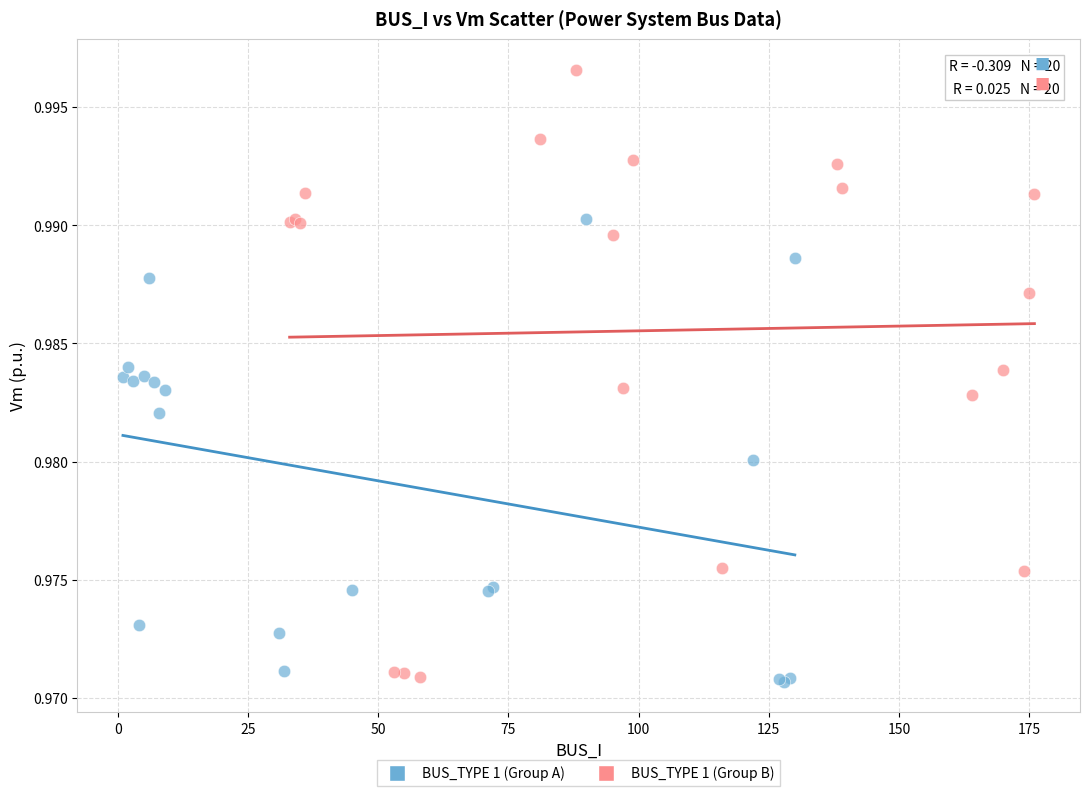

Which series has the widest spread of Y values?

BUS_TYPE 1 (Group B)